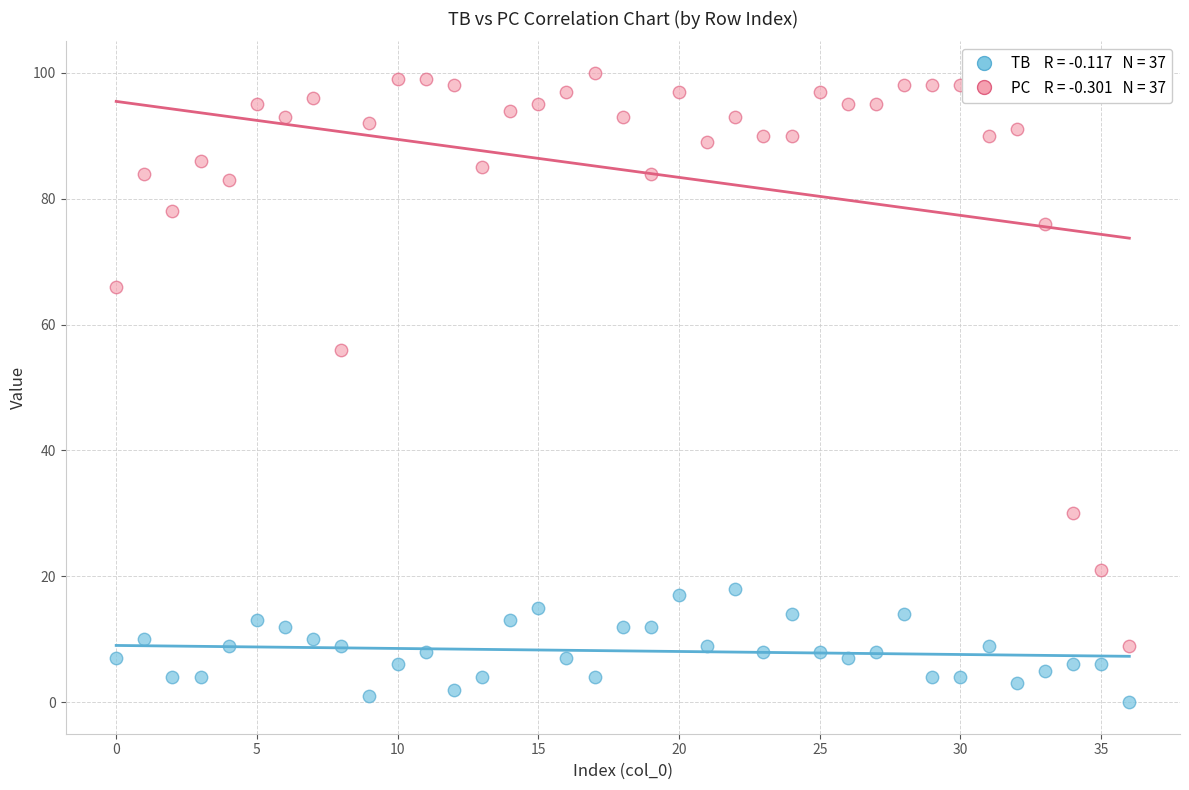

Across all data points, what is the range of Y values (max minus min)?

100